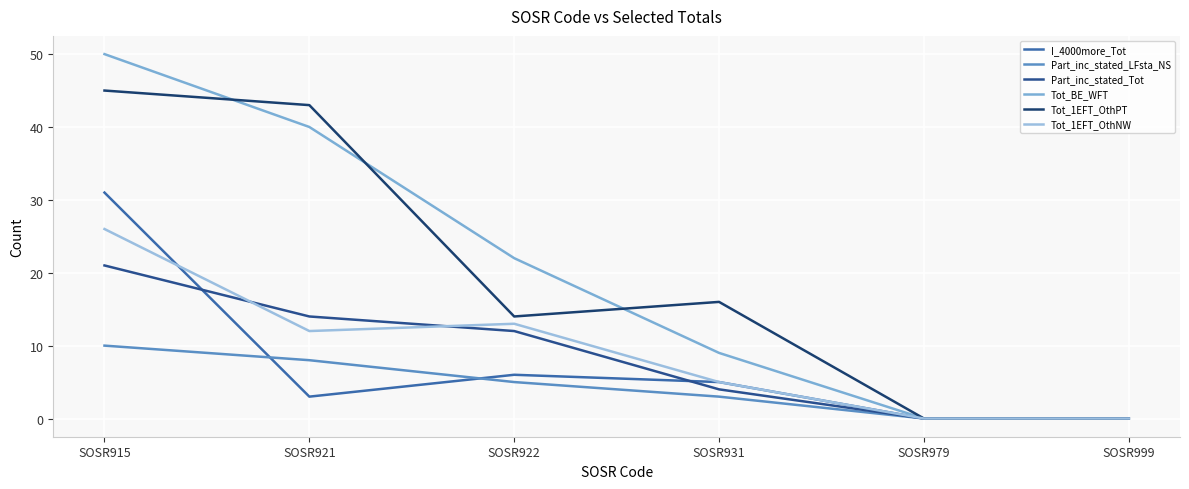

Reading left to right, list all the values displayed in this chart.

I_4000more_Tot: SOSR915=31	SOSR921=3	SOSR922=6	SOSR931=5	SOSR979=0	SOSR999=0
Part_inc_stated_LFsta_NS: SOSR915=10	SOSR921=8	SOSR922=5	SOSR931=3	SOSR979=0	SOSR999=0
Part_inc_stated_Tot: SOSR915=21	SOSR921=14	SOSR922=12	SOSR931=4	SOSR979=0	SOSR999=0
Tot_BE_WFT: SOSR915=50	SOSR921=40	SOSR922=22	SOSR931=9	SOSR979=0	SOSR999=0
Tot_1EFT_OthPT: SOSR915=45	SOSR921=43	SOSR922=14	SOSR931=16	SOSR979=0	SOSR999=0
Tot_1EFT_OthNW: SOSR915=26	SOSR921=12	SOSR922=13	SOSR931=5	SOSR979=0	SOSR999=0